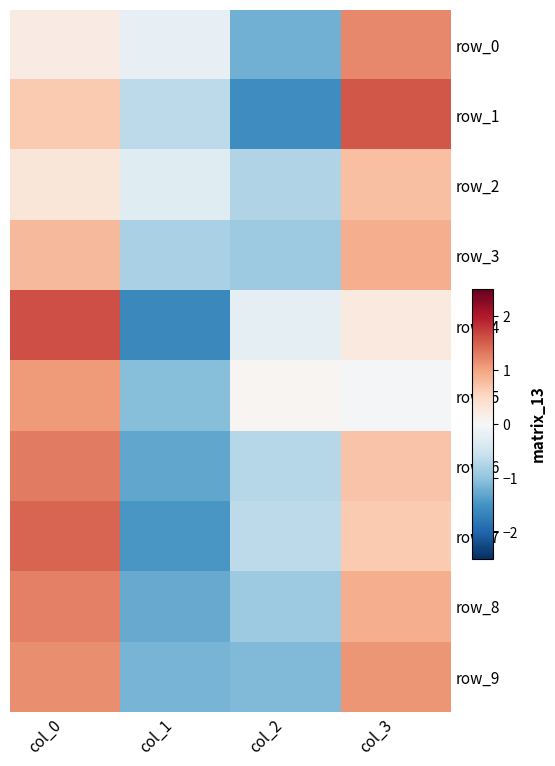

Which has a higher value, col_2 or col_3?

col_3